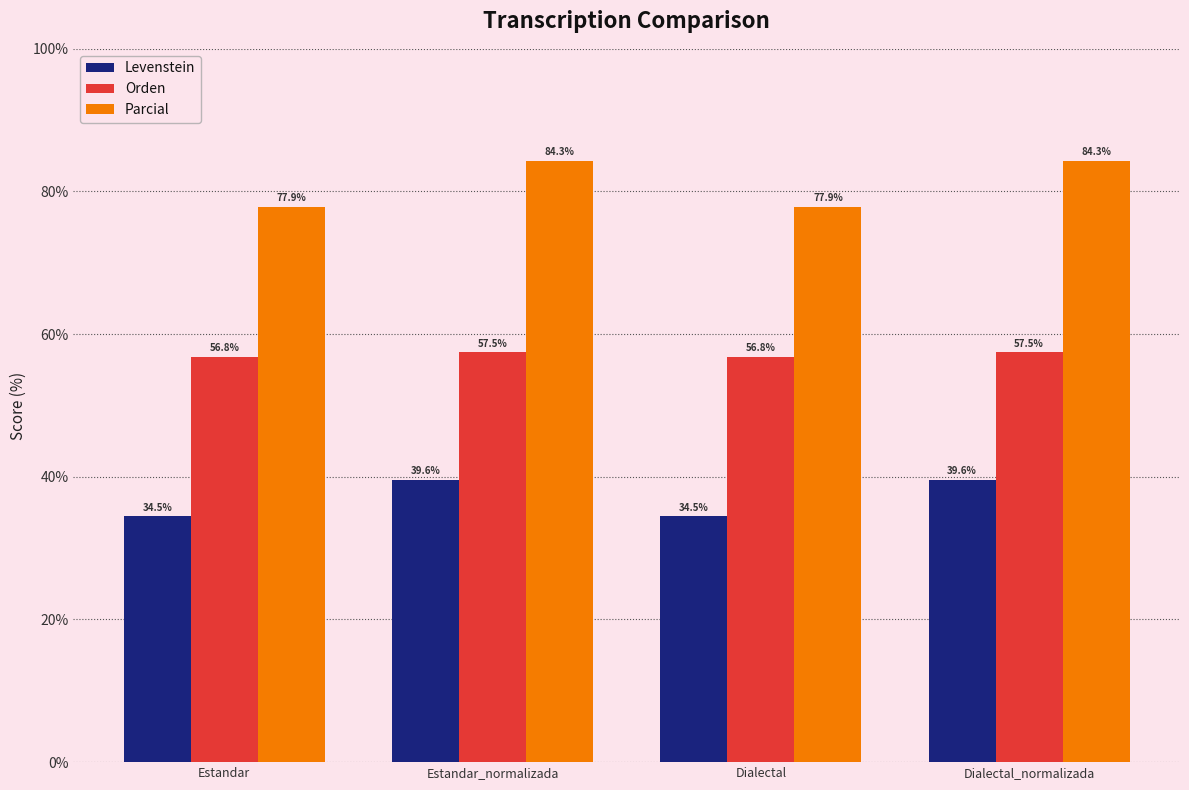

Which series has the largest range (max minus min)?

Parcial